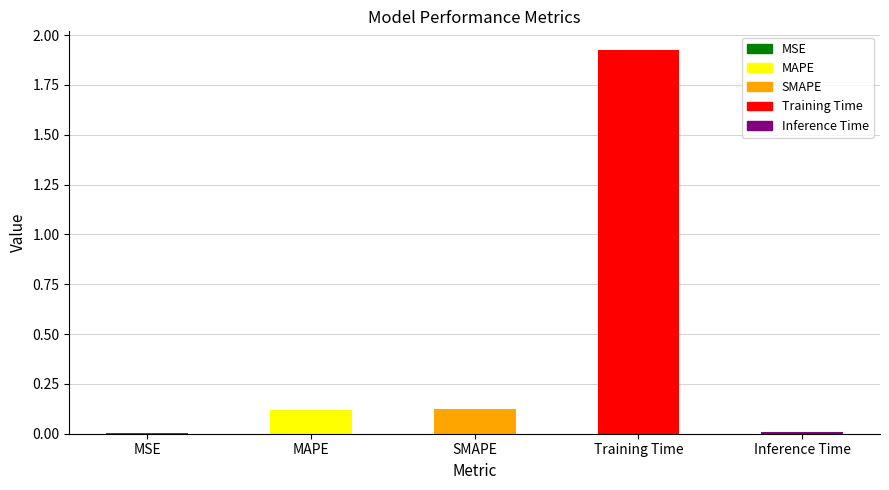

Is it true that the value at Training Time is 0.6?

False